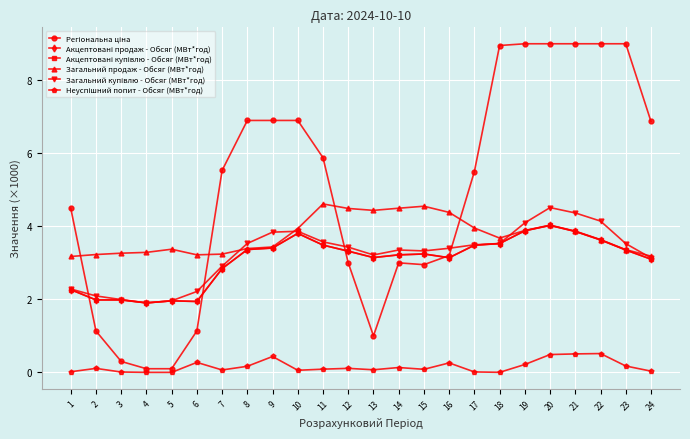

What is the difference between the Акцептовані купівлю - Обсяг (МВт*год) values at 23 and 15?

0.1